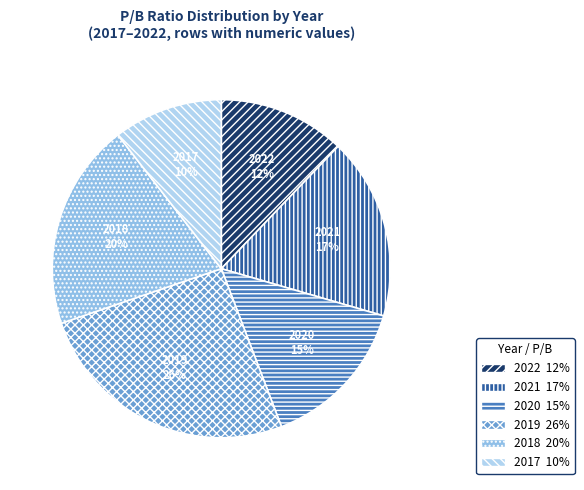

To the nearest percent, what percentage of the pie is 2019?

26%